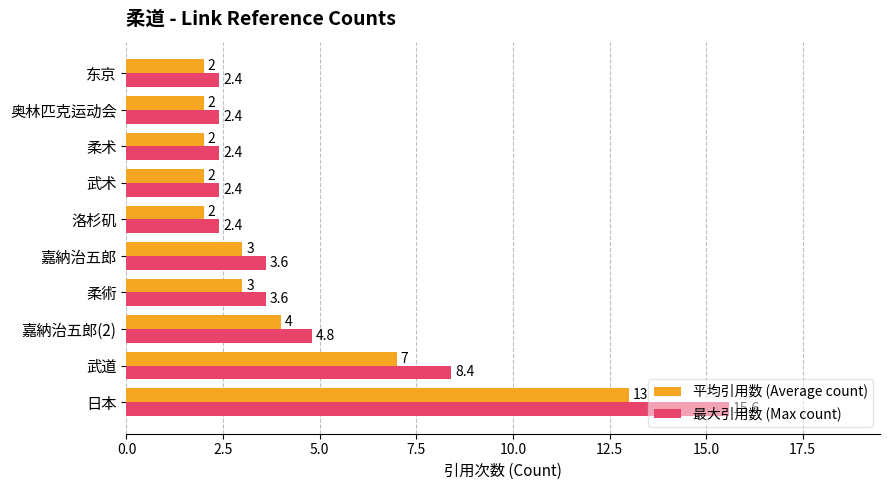

Rank the series by their average value, from highest to lowest.

最大引用数 (Max count), 平均引用数 (Average count)